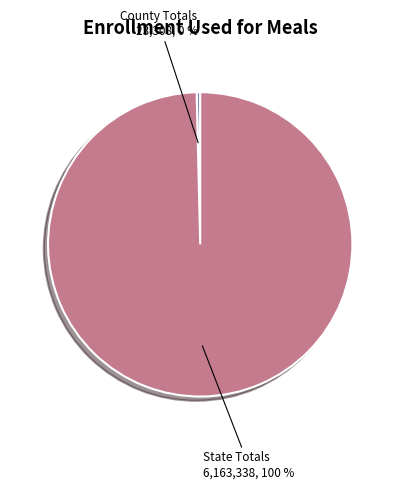

Is there a majority slice in this chart?

Yes